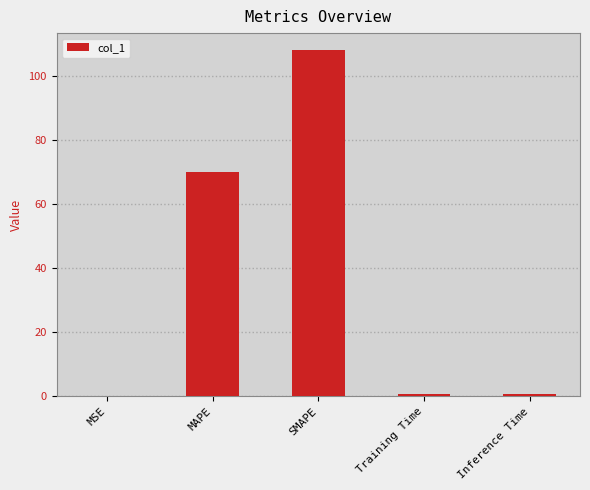

What is the sum of the values at MAPE and SMAPE?

178.0